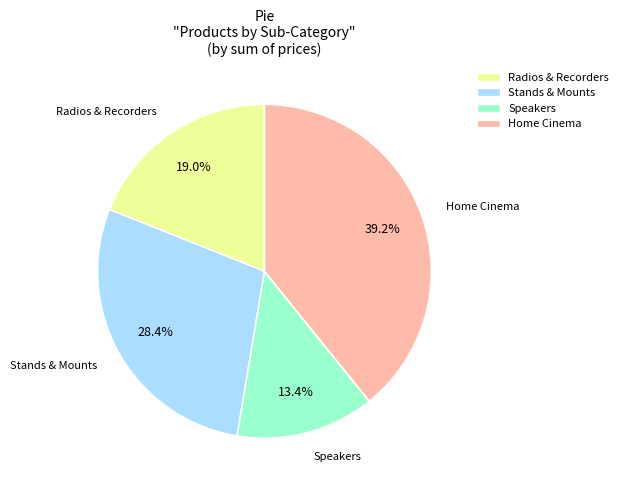

Does any single category account for the majority?

No